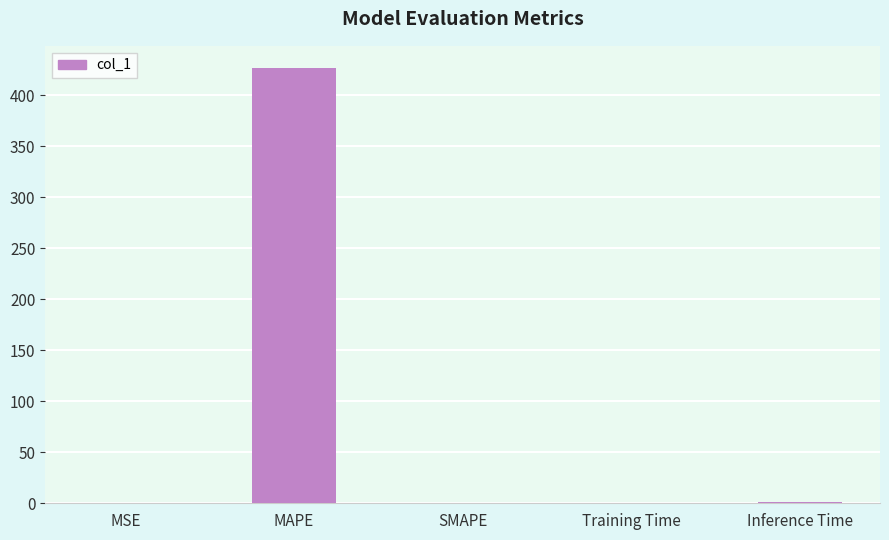

True or false: the data shows 0.1 at Training Time.

True